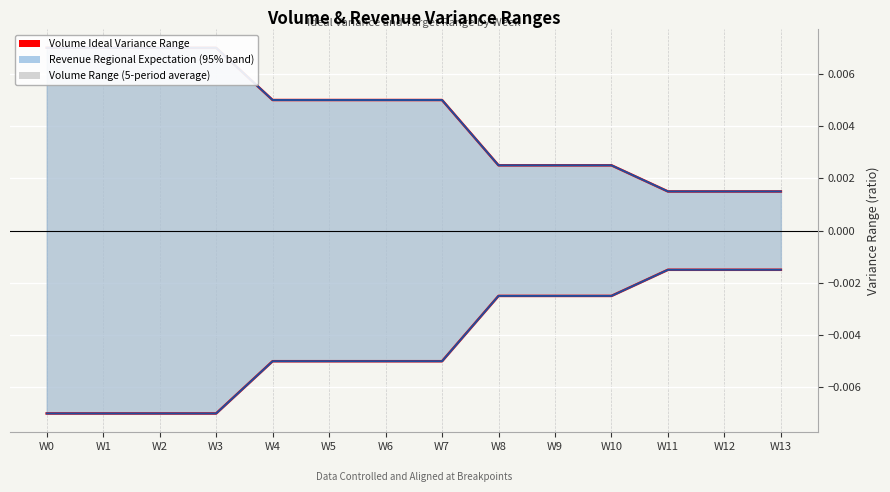

At which category is the sum across all series the highest?

W0